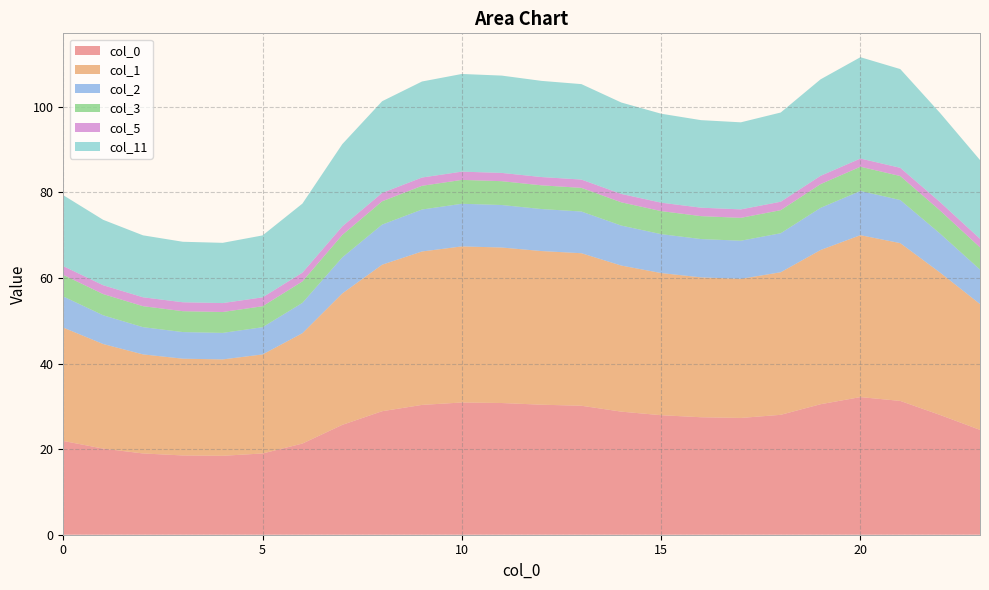

Reading left to right, transcribe all the data shown in this chart.

0: 0=21.9	1=20.1	2=19.0	3=18.5	4=18.4	5=19.0	6=21.3	7=25.7	8=28.9	9=30.3	10=30.9	11=30.8	12=30.4	13=30.1	14=28.8	15=27.9	16=27.4	17=27.3	18=28.0	19=30.5	20=32.2	21=31.3	22=28.0	23=24.5
1: 0=26.5	1=24.4	2=23.1	3=22.6	4=22.5	5=23.1	6=25.8	7=30.7	8=34.2	9=35.9	10=36.5	11=36.3	12=35.9	13=35.6	14=34.1	15=33.2	16=32.7	17=32.5	18=33.3	19=36.0	20=37.8	21=36.9	22=33.3	23=29.4
2: 0=7.3	1=6.7	2=6.4	3=6.2	4=6.2	5=6.4	6=7.1	7=8.4	8=9.4	9=9.8	10=10.0	11=9.9	12=9.8	13=9.7	14=9.3	15=9.1	16=8.9	17=8.9	18=9.1	19=9.8	20=10.3	21=10.1	22=9.1	23=8.1
3: 0=5.0	1=5.0	2=4.9	3=4.9	4=4.9	5=4.9	6=5.0	7=5.2	8=5.4	9=5.5	10=5.6	11=5.6	12=5.5	13=5.5	14=5.4	15=5.4	16=5.4	17=5.3	18=5.4	19=5.5	20=5.7	21=5.6	22=5.4	23=5.2
5: 0=2.0	1=2.1	2=2.1	3=2.1	4=2.1	5=2.1	6=2.1	7=2.0	8=2.0	9=1.9	10=1.9	11=1.9	12=1.9	13=1.9	14=2.0	15=2.0	16=2.0	17=2.0	18=2.0	19=1.9	20=1.9	21=1.9	22=2.0	23=2.0
11: 0=16.6	1=15.3	2=14.5	3=14.1	4=14.1	5=14.5	6=16.1	7=19.2	8=21.4	9=22.4	10=22.8	11=22.7	12=22.5	13=22.3	14=21.4	15=20.8	16=20.5	17=20.3	18=20.8	19=22.5	20=23.7	21=23.1	22=20.8	23=18.4